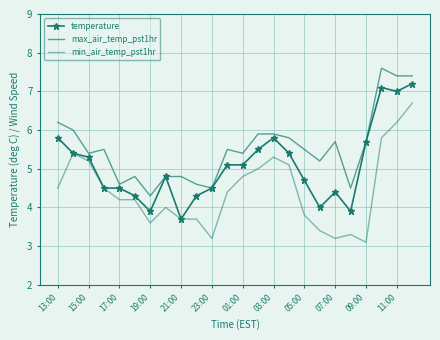

Reading right to left, extract all data points from this chart.

temperature: 7.2	7.0	7.1	5.7	3.9	4.4	4.0	4.7	5.4	5.8	5.5	5.1	5.1	4.5	4.3	3.7	4.8	3.9	4.3	4.5	4.5	5.3	5.4	5.8
max_air_temp_pst1hr: 7.4	7.4	7.6	5.7	4.5	5.7	5.2	5.5	5.8	5.9	5.9	5.4	5.5	4.5	4.6	4.8	4.8	4.3	4.8	4.6	5.5	5.4	6.0	6.2
min_air_temp_pst1hr: 6.7	6.2	5.8	3.1	3.3	3.2	3.4	3.8	5.1	5.3	5.0	4.8	4.4	3.2	3.7	3.7	4.0	3.6	4.2	4.2	4.5	5.2	5.4	4.5